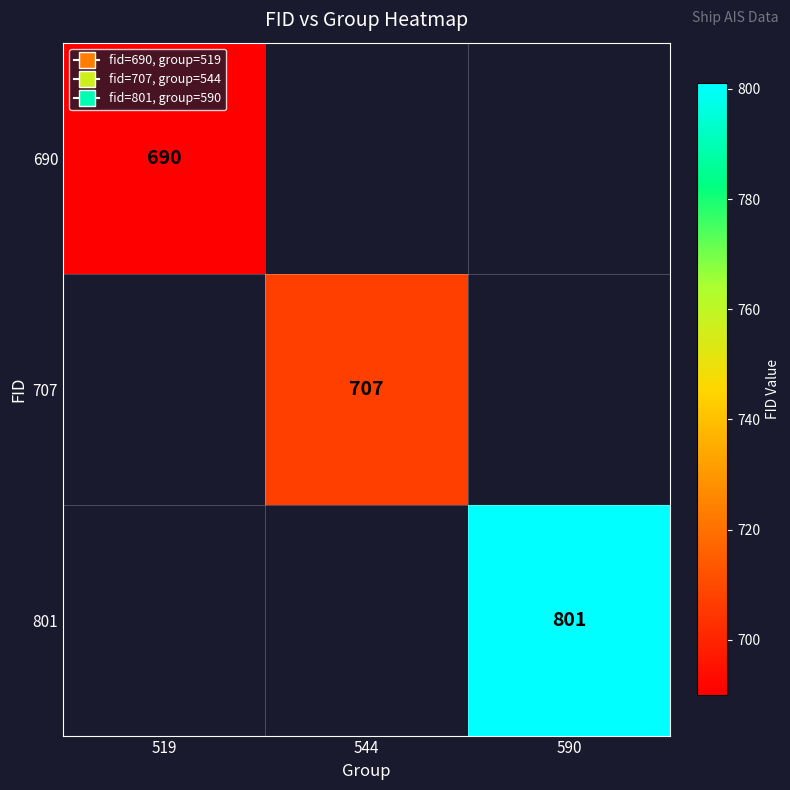

Which category has the lowest value across all series?

519